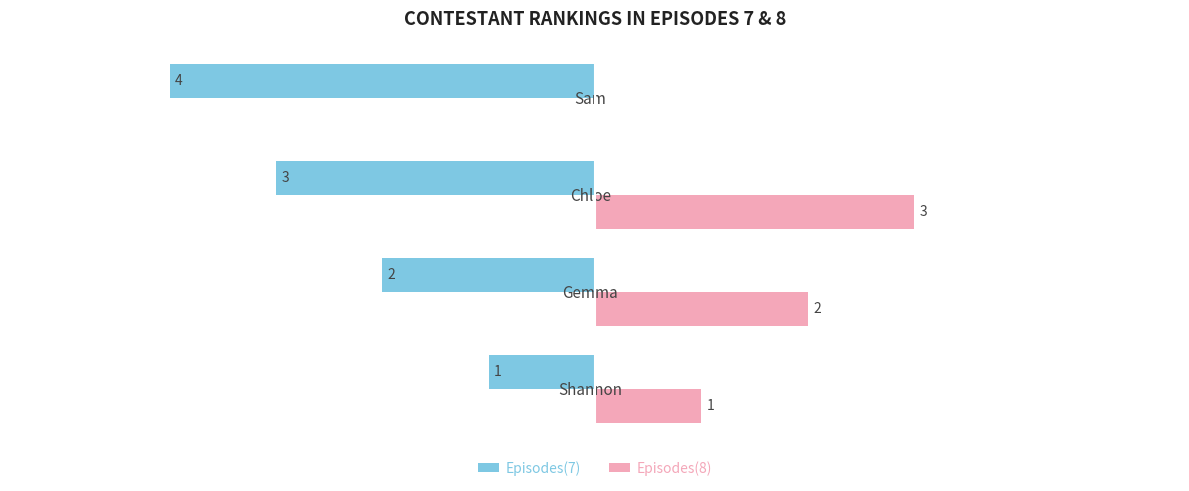

Which series has the largest total across all categories?

Episodes(8)